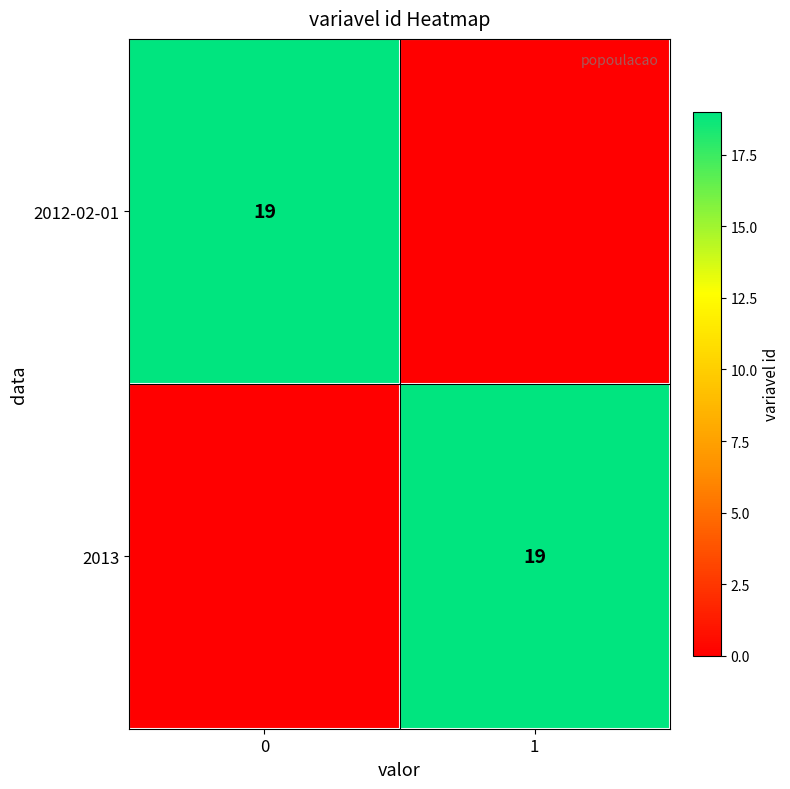

Is it true that 2013 equals 19 at 1?

True